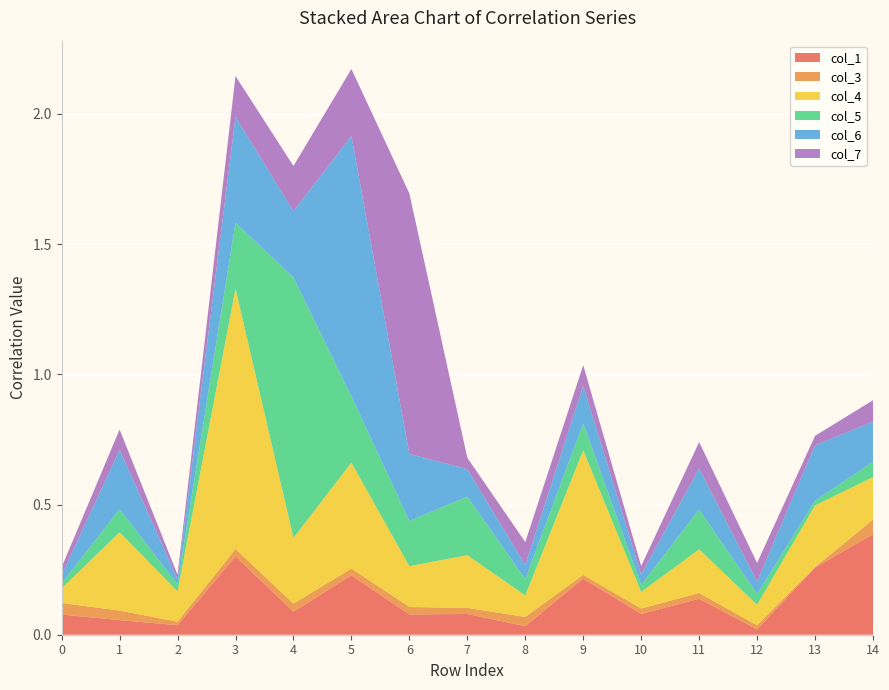

Reading left to right, what are all the values shown in this chart?

col_1: 0.1	0.1	0.0	0.3	0.1	0.2	0.1	0.1	0.0	0.2	0.1	0.1	0.0	0.3	0.4
col_3: 0.0	0.0	0.0	0.0	0.0	0.0	0.0	0.0	0.0	0.0	0.0	0.0	0.0	0.0	0.1
col_4: 0.1	0.3	0.1	1.0	0.3	0.4	0.2	0.2	0.1	0.5	0.1	0.2	0.1	0.2	0.2
col_5: 0.0	0.1	0.0	0.3	1.0	0.3	0.2	0.2	0.1	0.1	0.0	0.2	0.0	0.0	0.1
col_6: 0.0	0.2	0.0	0.4	0.3	1.0	0.3	0.1	0.1	0.1	0.0	0.2	0.0	0.2	0.2
col_7: 0.0	0.1	0.0	0.2	0.2	0.3	1.0	0.0	0.1	0.1	0.0	0.1	0.1	0.0	0.1